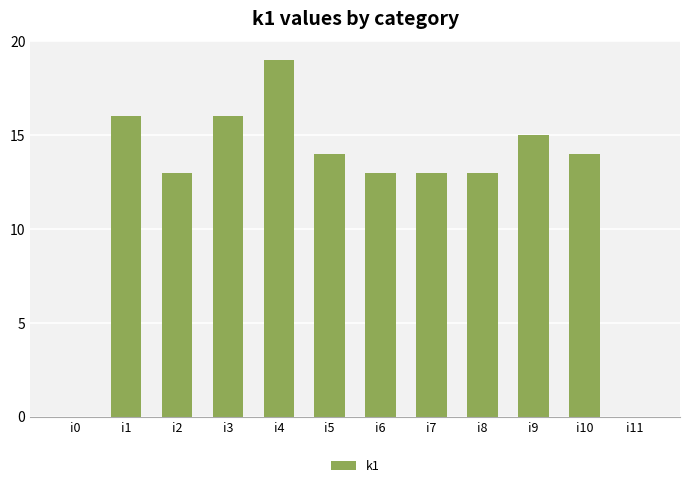

What is the greatest value displayed?

19